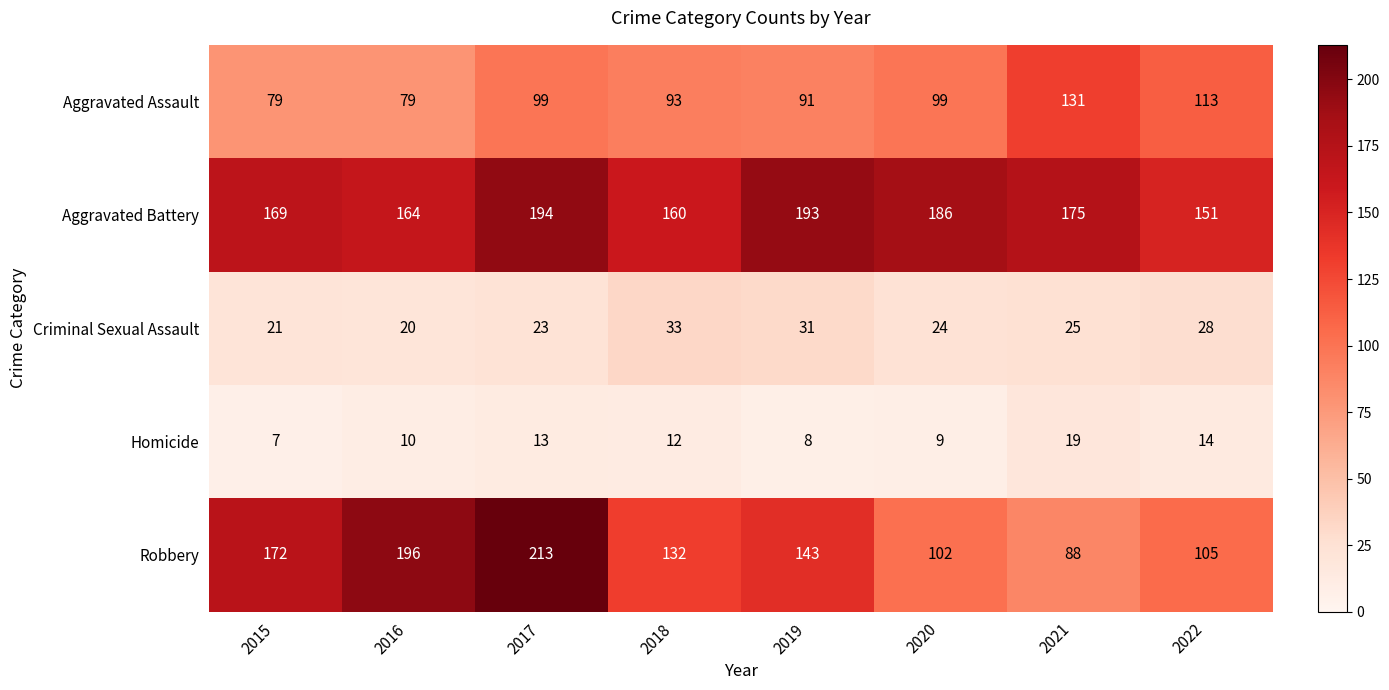

What is the difference between the maximum and minimum values in the Criminal Sexual Assault series?

13